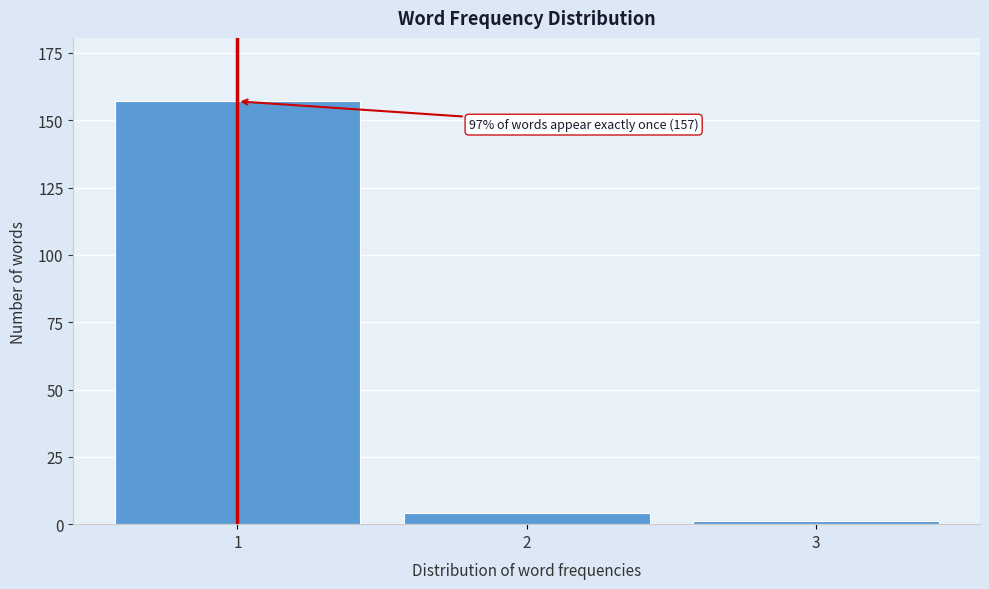

Reading left to right, transcribe all the data shown in this chart.

157	4	1